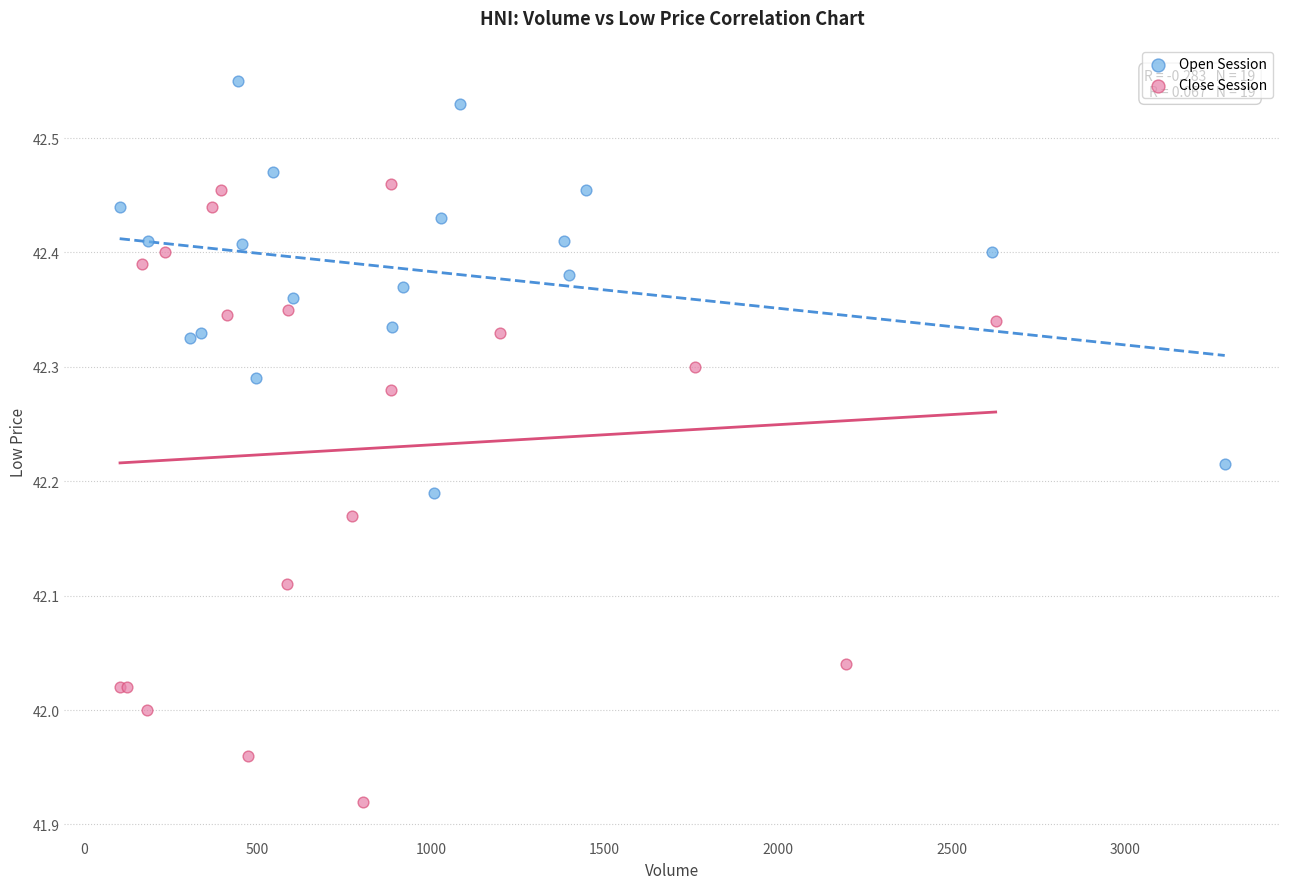

Which series reaches the maximum Y coordinate?

Open Session